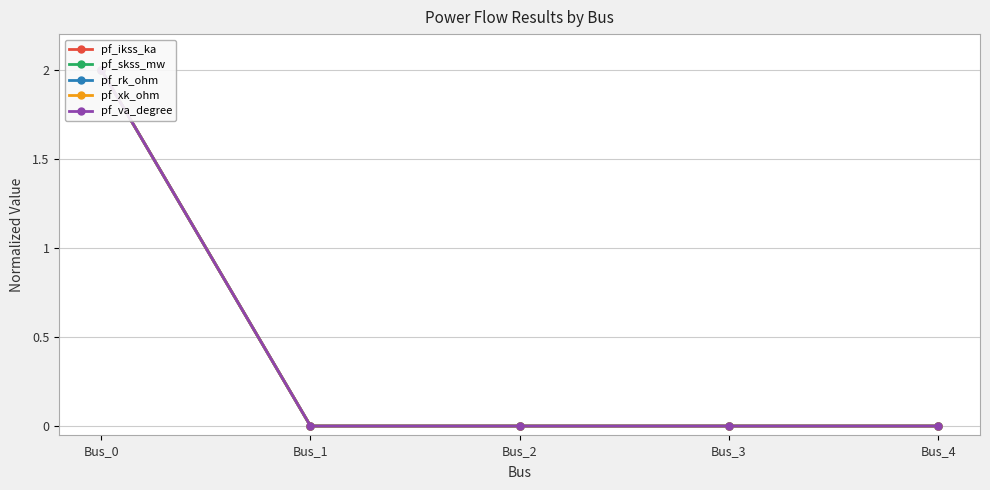

What is the value of the pf_xk_ohm point at the 1st from the left?

2